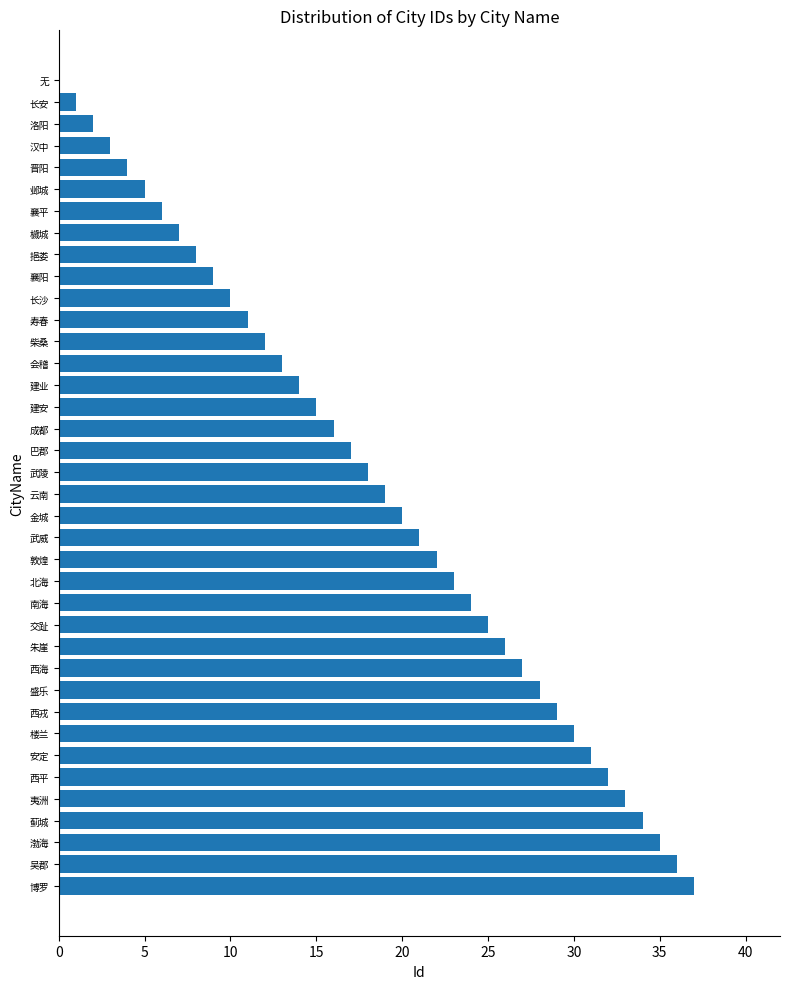

What is the sum of all values?

703